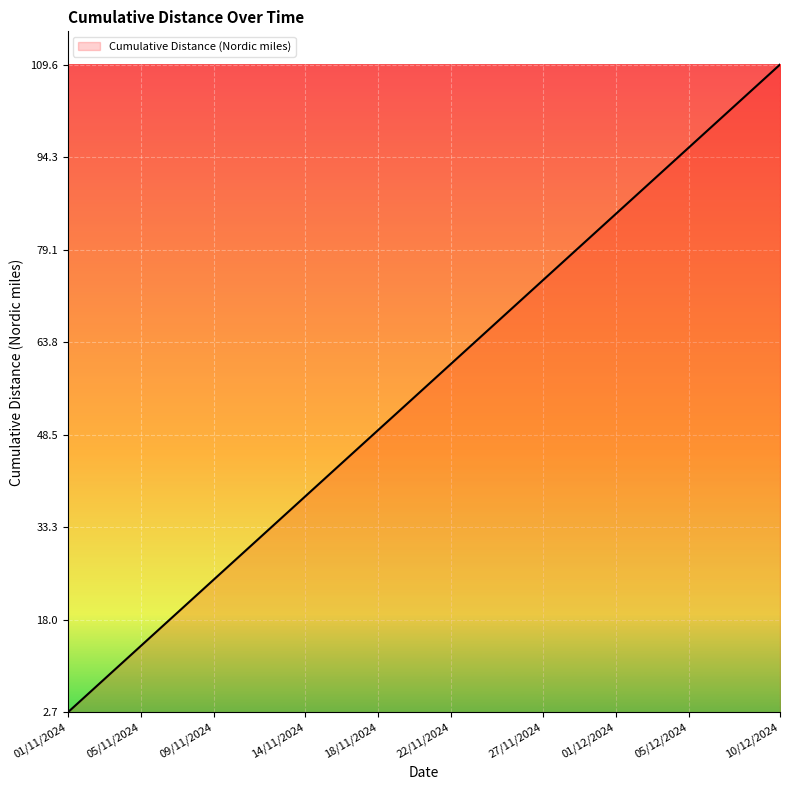

Count the number of categories in the chart.

40